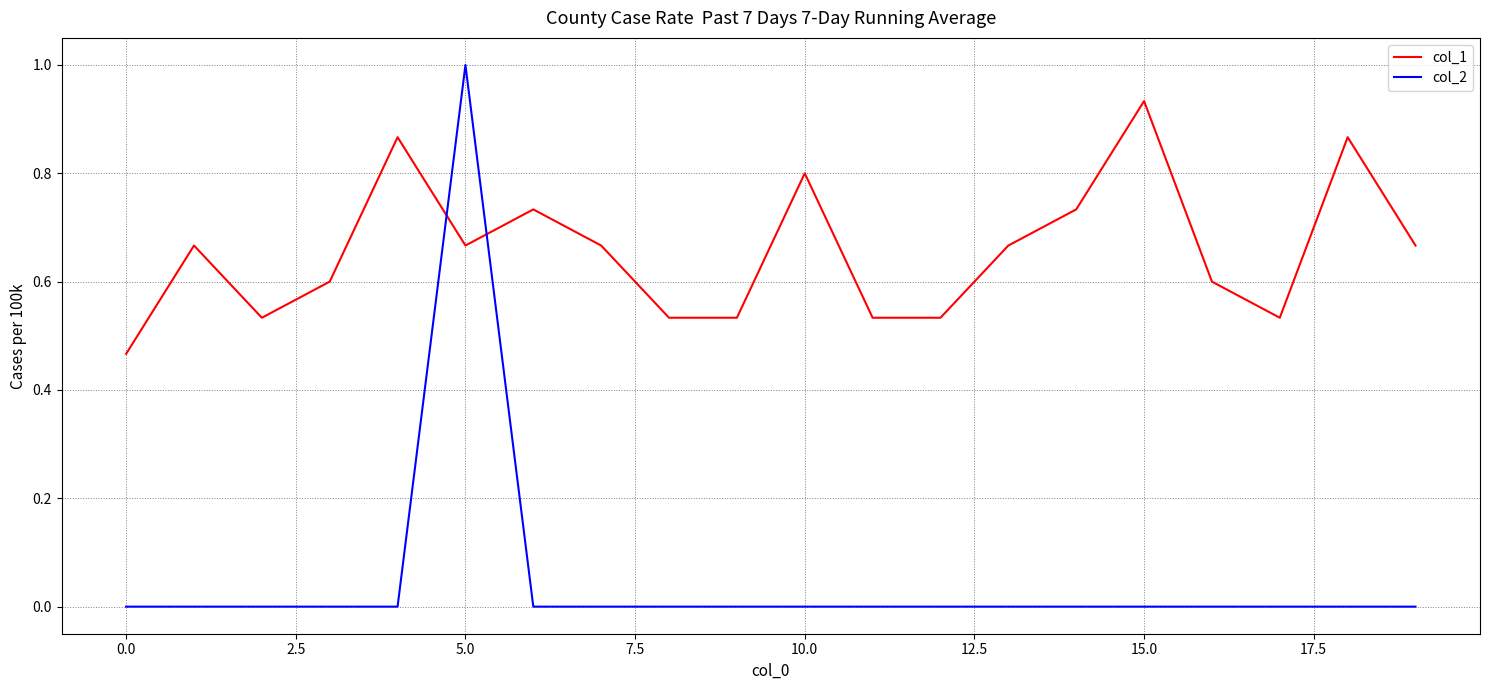

Count the col_1 values in the range 0 to 1.

20